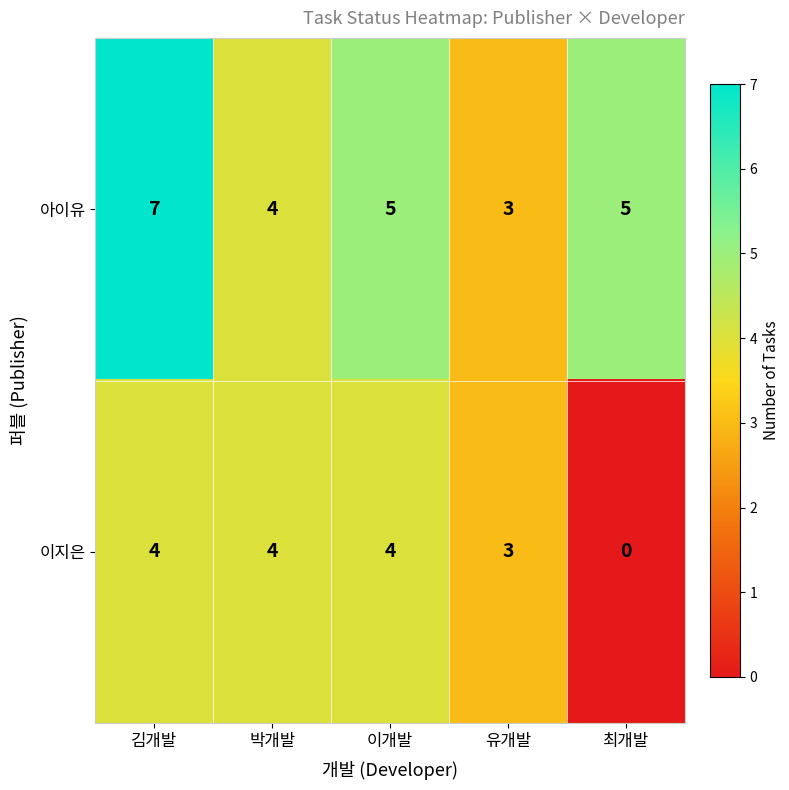

Between 김개발 and 박개발, which series saw the biggest shift?

아이유